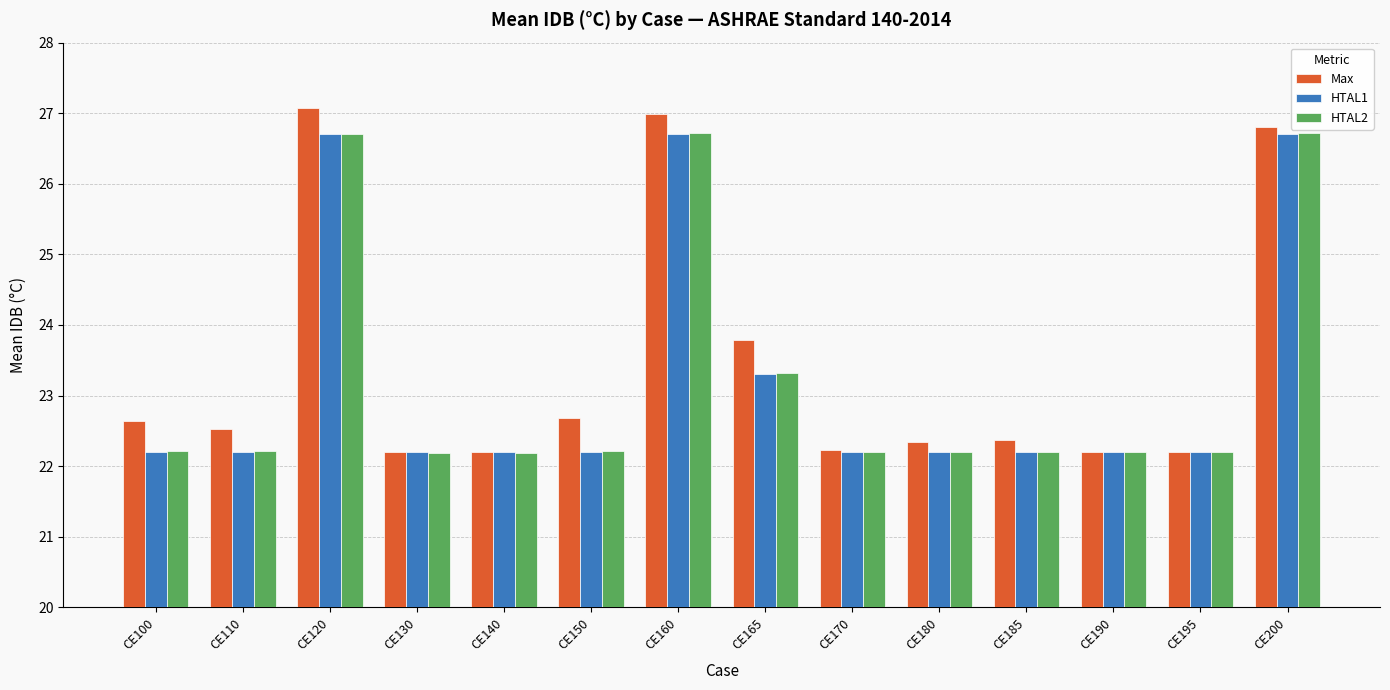

Is the value of Max at CE160 greater than the value of HTAL1 at CE165?

Yes